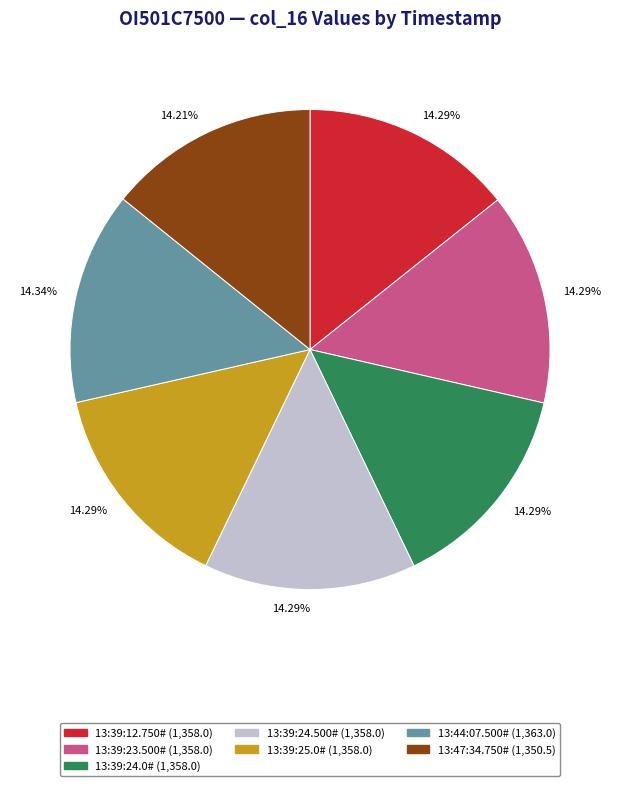

What is the ratio of the value at 13:39:25.0# (1,358.0) to the value at 13:39:24.500# (1,358.0)?

1.0